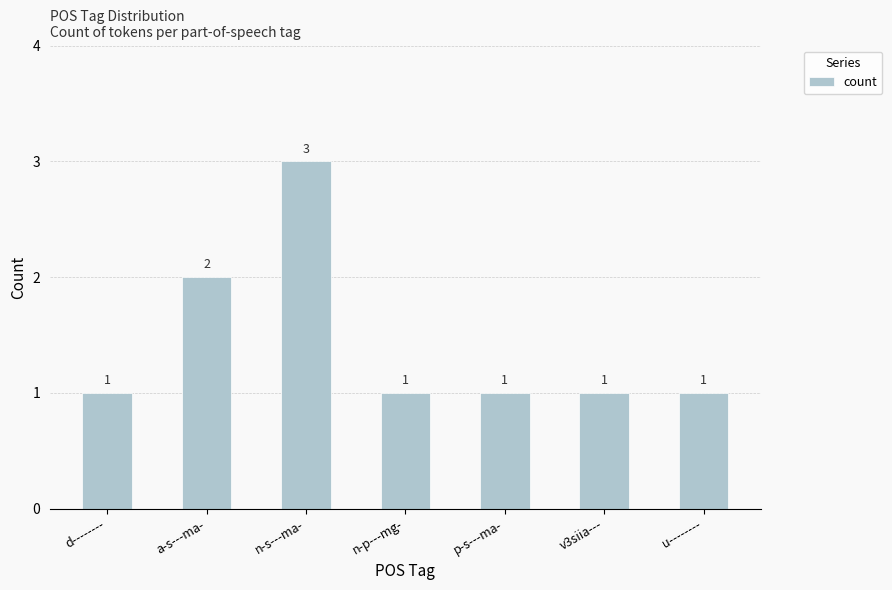

Are the bars grouped side by side (vs. stacked)?

No